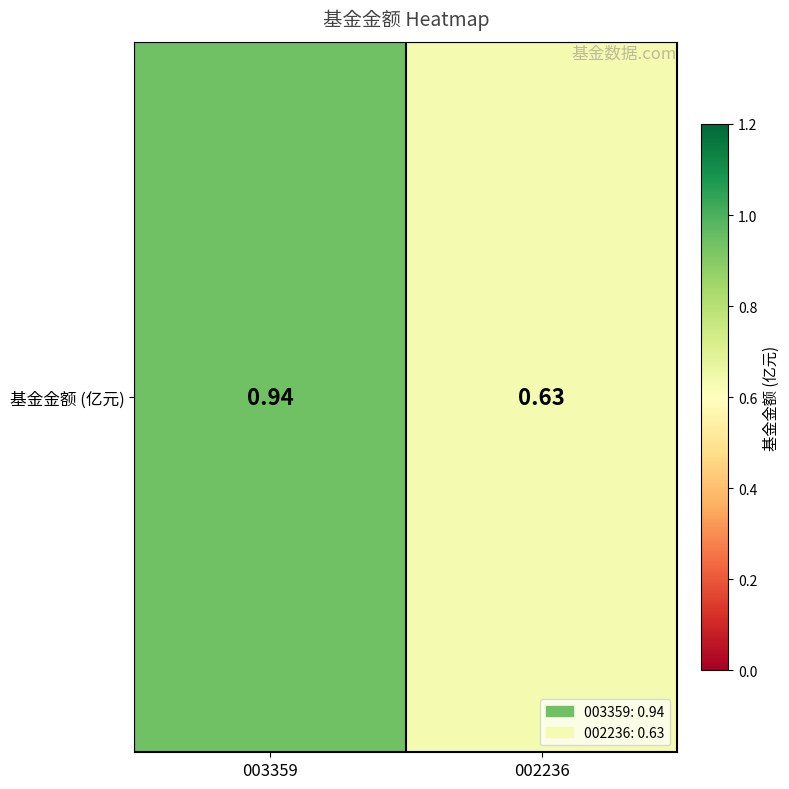

List the labels in order of value, smallest first.

002236, 003359